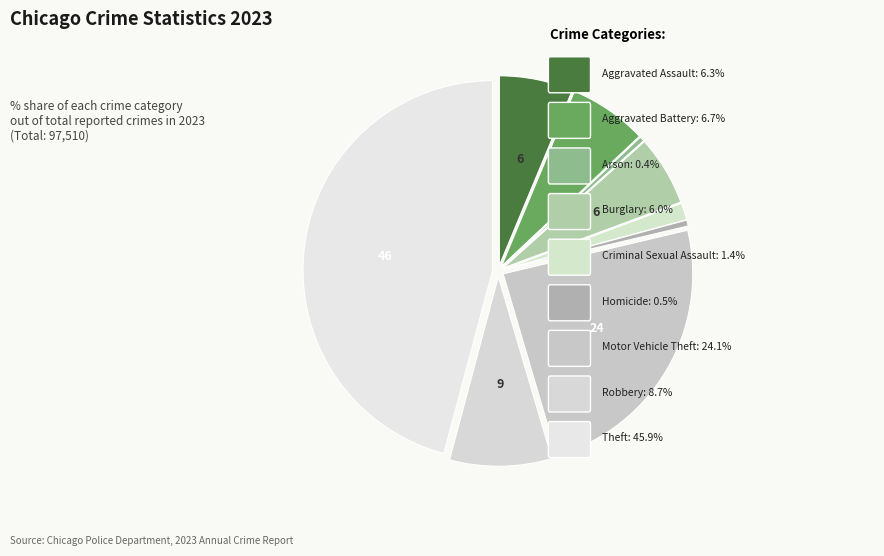

Rank the categories by value from highest to lowest.

Theft, Motor Vehicle Theft, Robbery, Aggravated Battery, Aggravated Assault, Burglary, Criminal Sexual Assault, Homicide, Arson